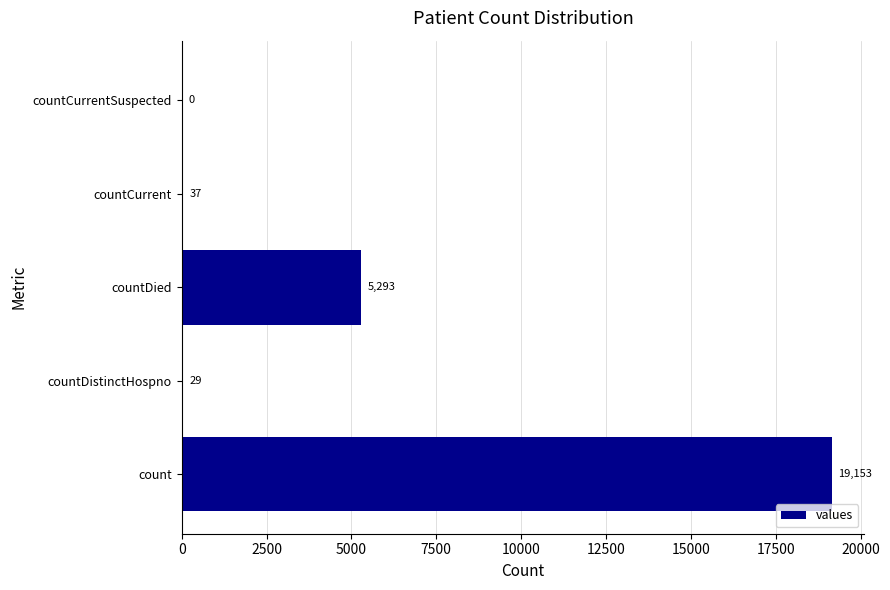

Between count and countDied, which is larger?

count